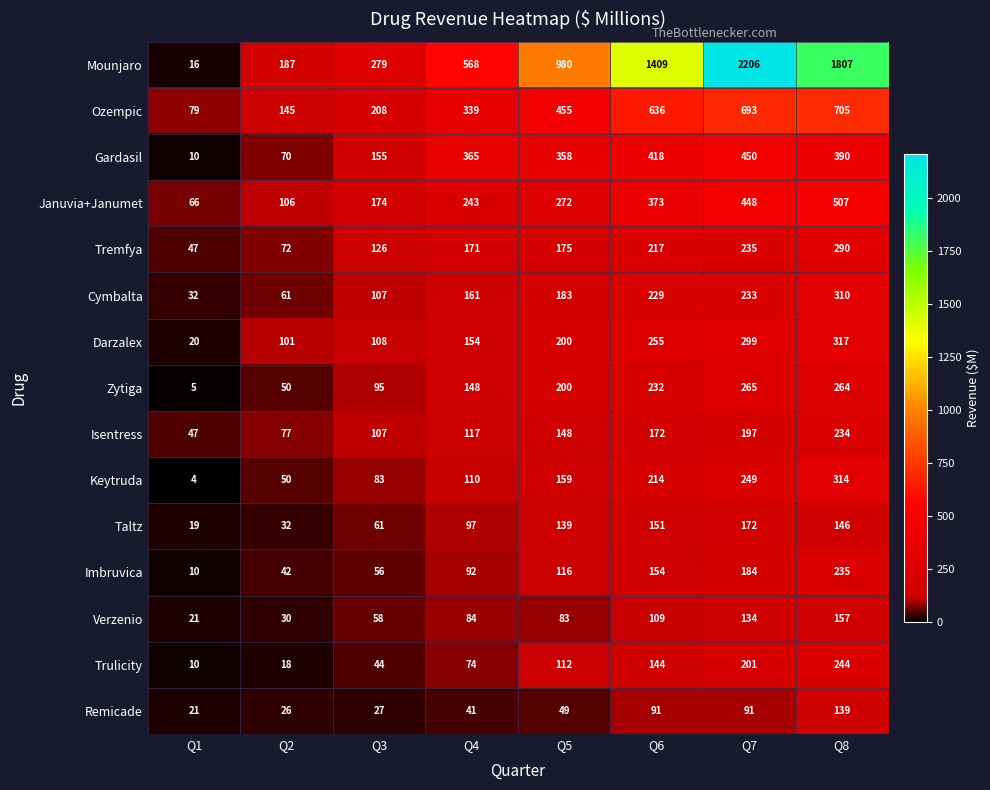

What is the difference between the second highest and minimum values in the Trulicity series?

191